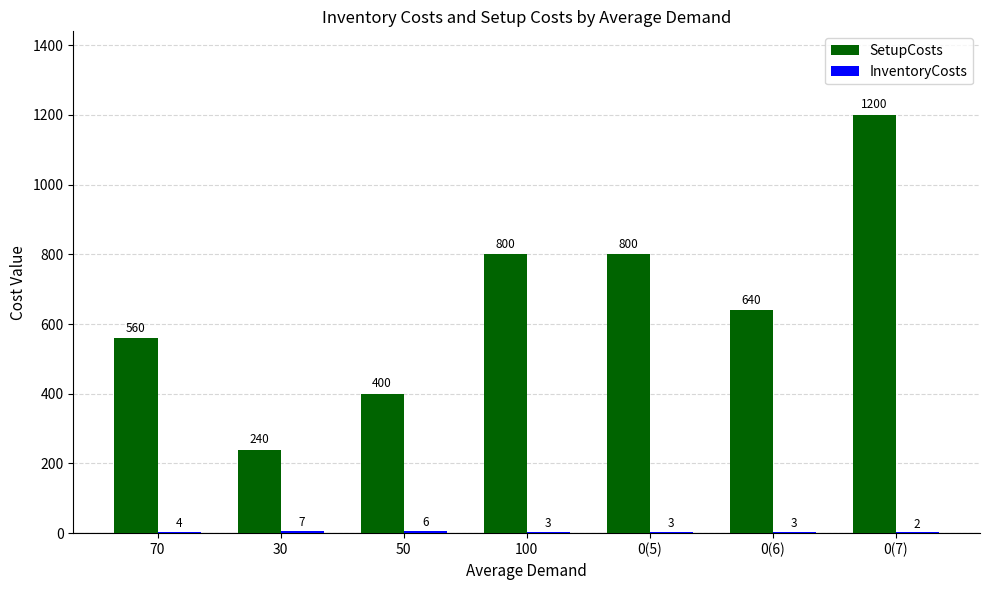

True or false: SetupCosts has a value of 1200 at 0(7).

True